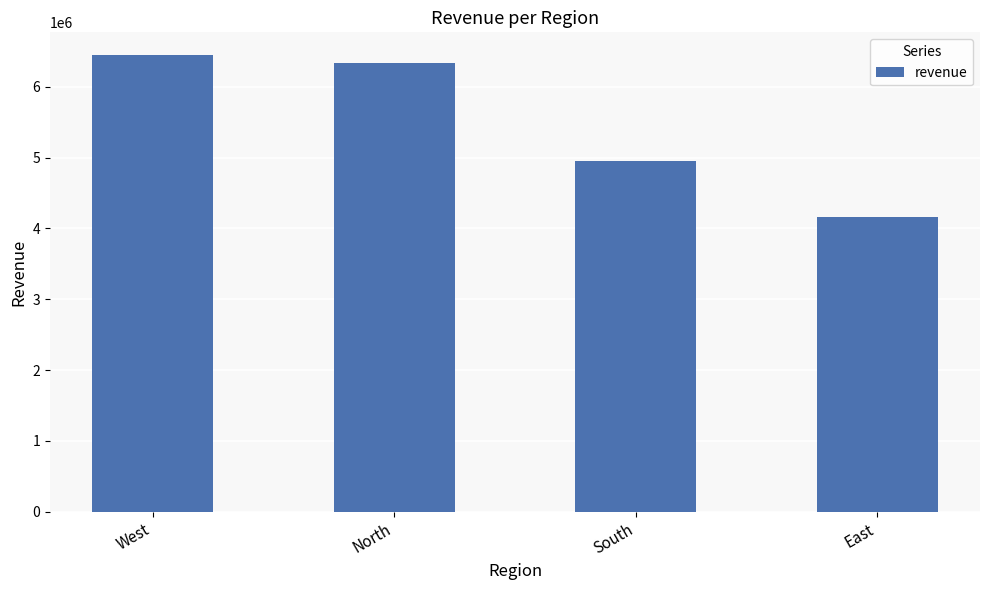

What position from the right is North?

3